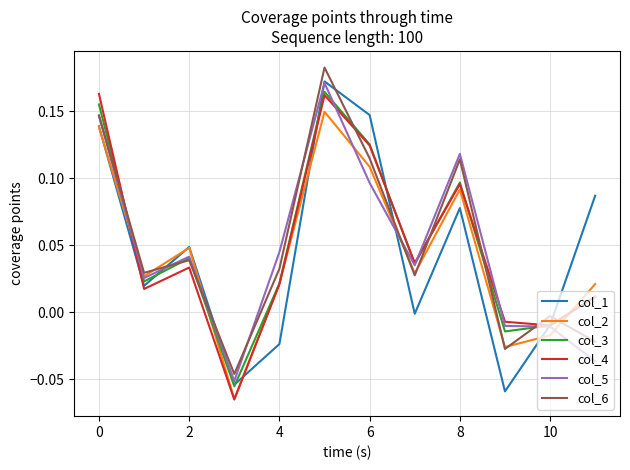

The value of col_1 at 6 is 0.2. True or false?

False